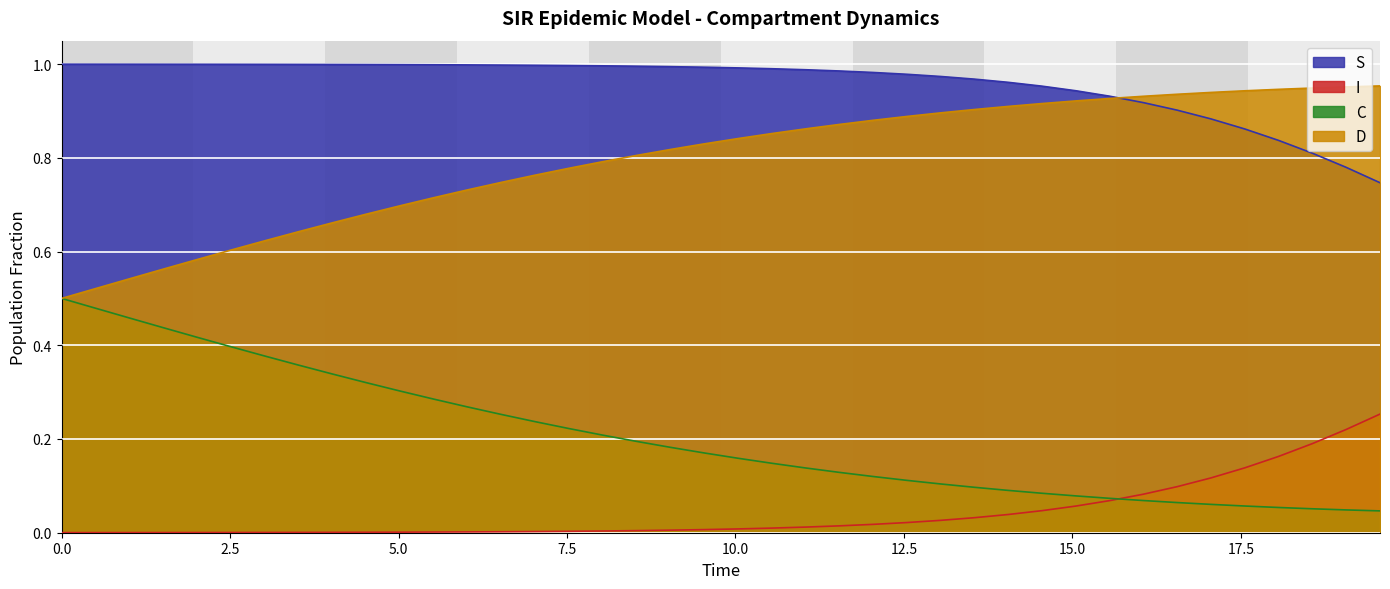

True or false: S and I cross at least once.

False